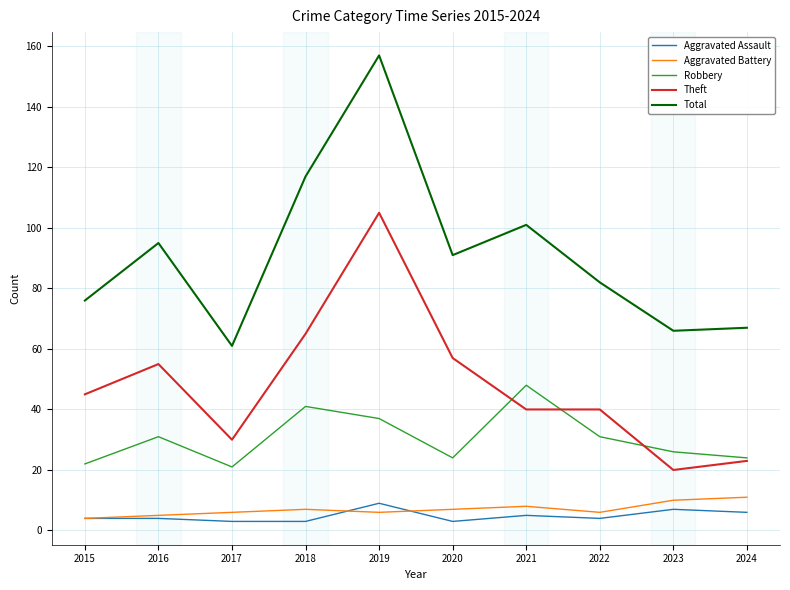

Which series has the widest spread of values?

Total